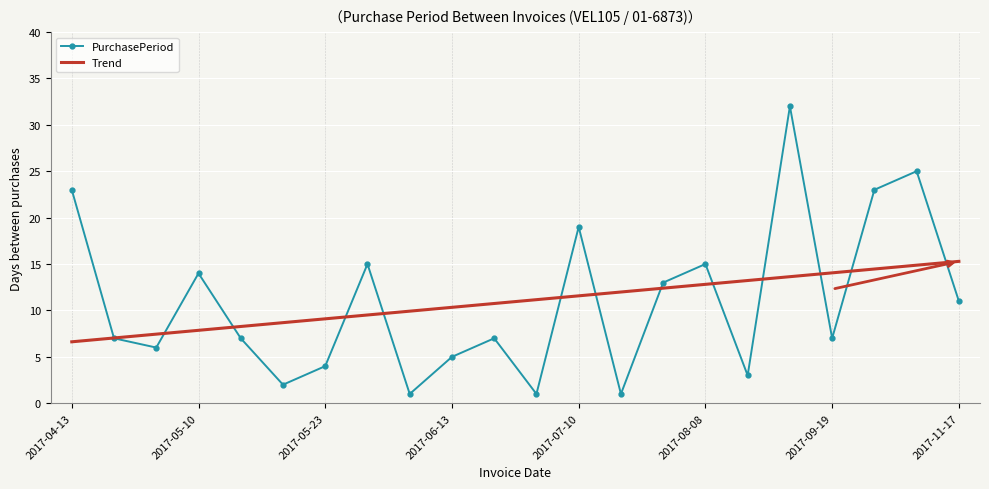

List the series in order of their peak value, highest first.

PurchasePeriod, Trend